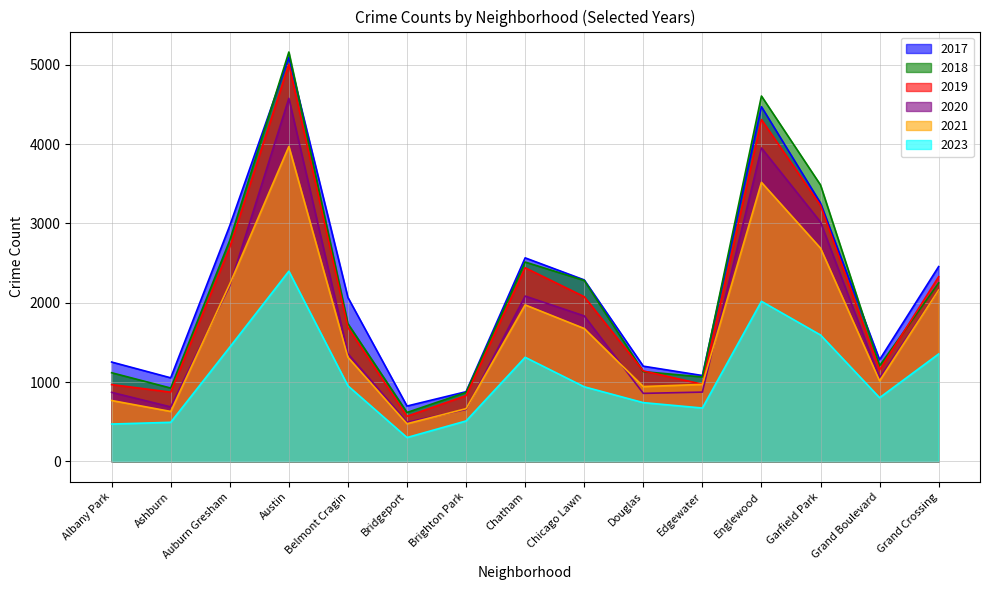

In 2023, how many points are higher than both neighbors (excluding endpoints)?

3